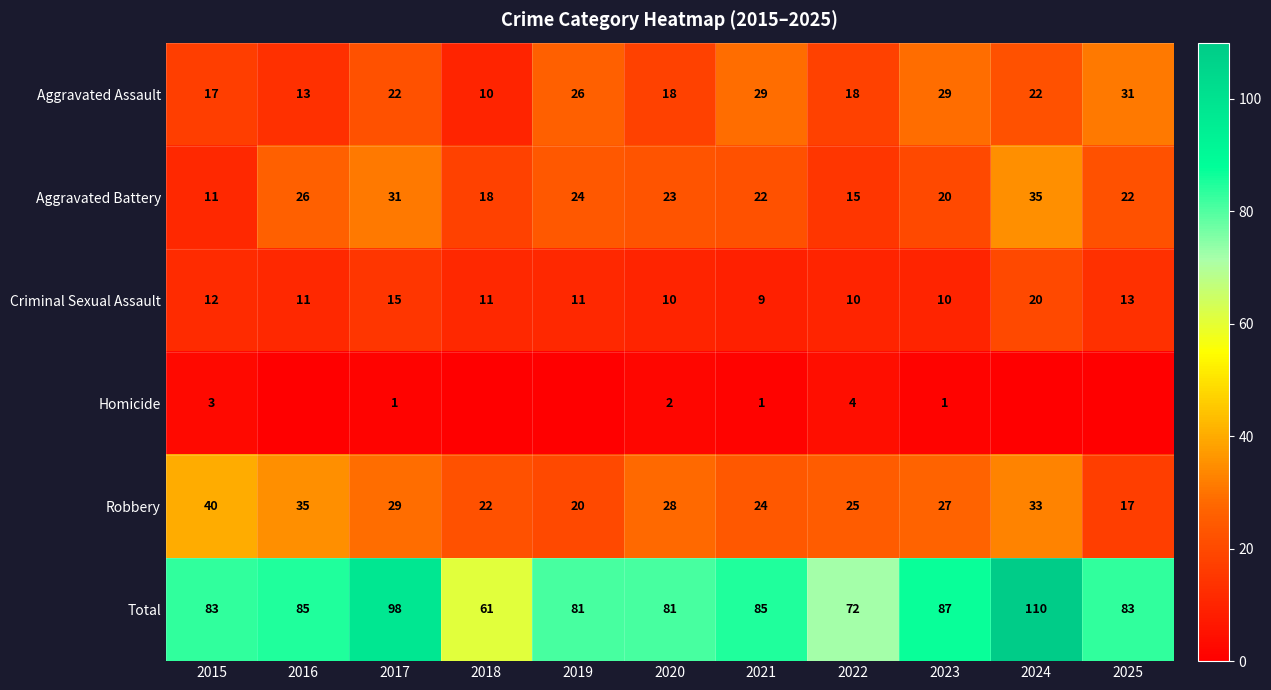

What is the sum of all Total values?

926